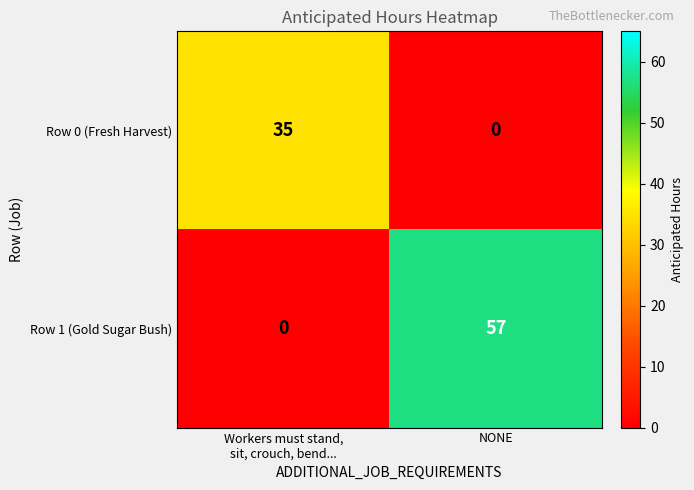

What is the highest value of the Row 1 (Gold Sugar Bush) series?

57